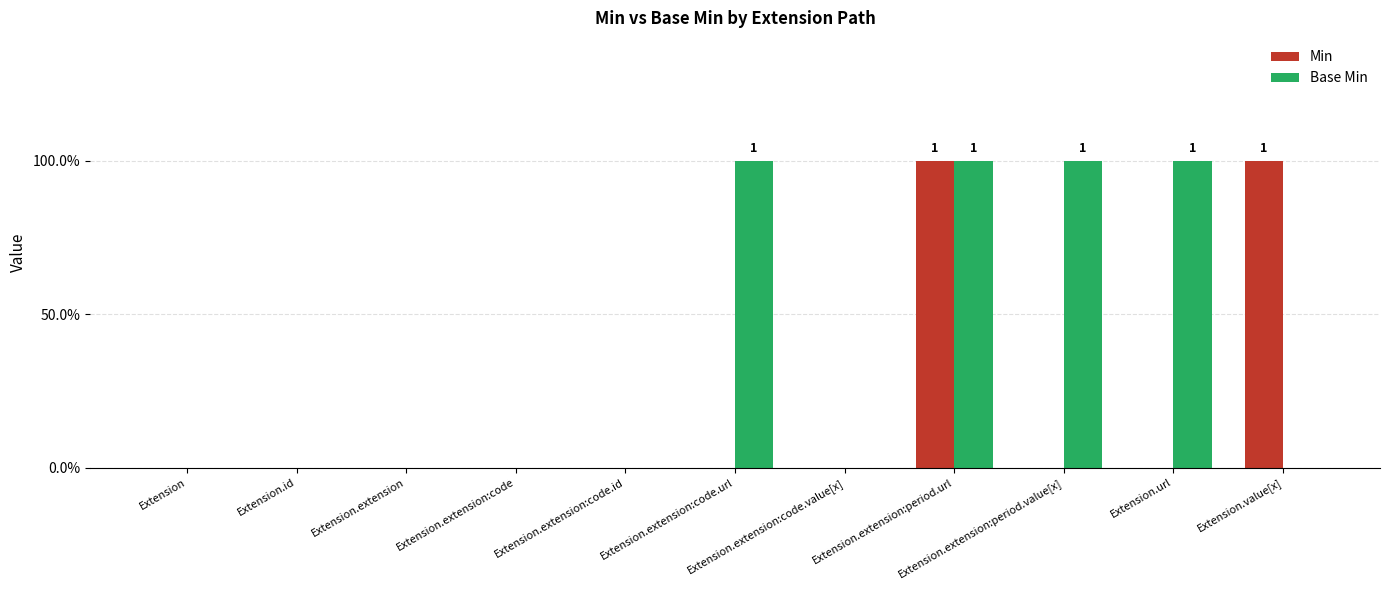

What position from the right is Extension.extension:code.id?

7